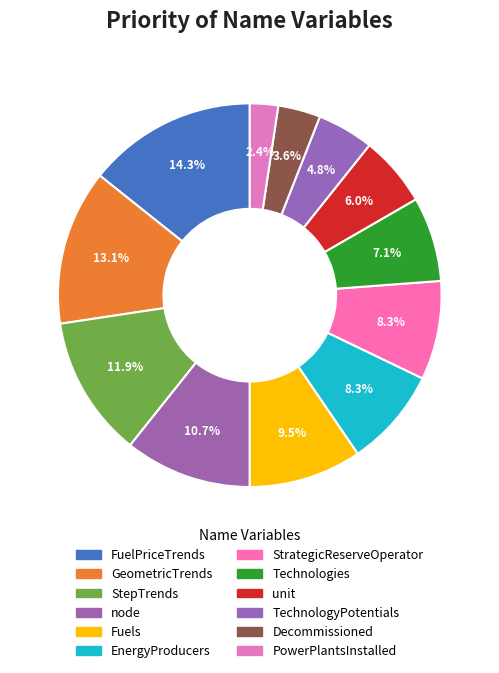

Does any single category account for the majority?

No